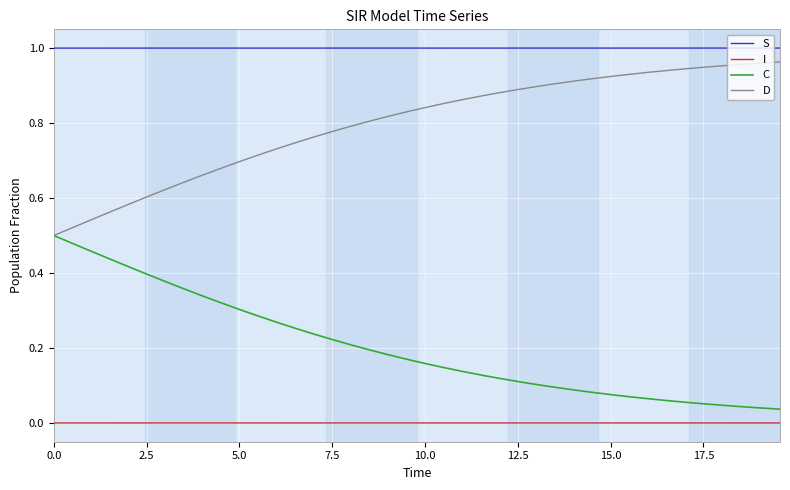

List the series in order of their overall mean, highest first.

S, D, C, I